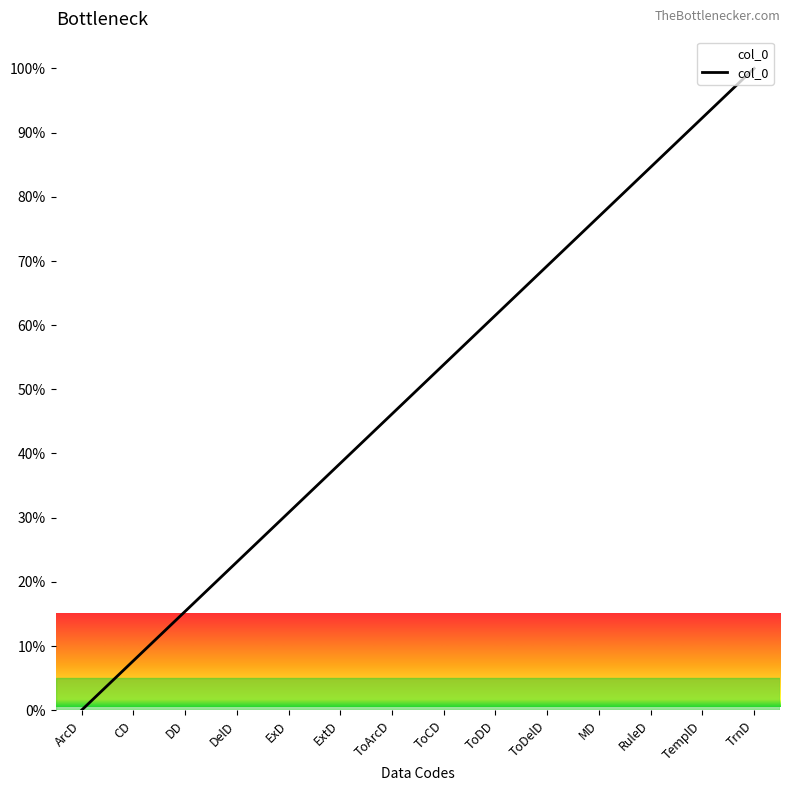

The chart shows a value of 38.2 at DelD. True or false?

False